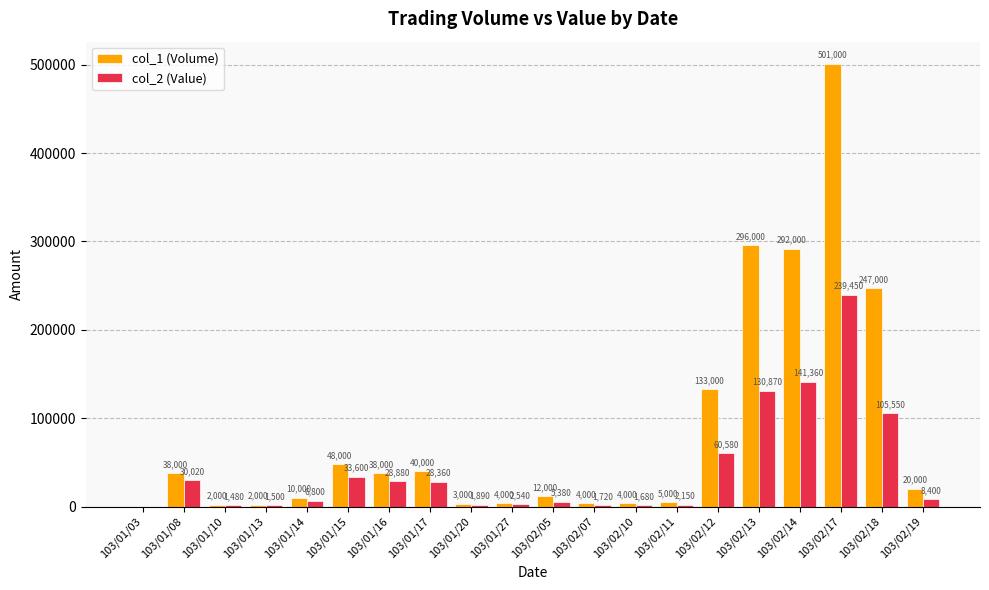

Is it true that col_2 (Value) equals 2540 at 103/01/27?

True